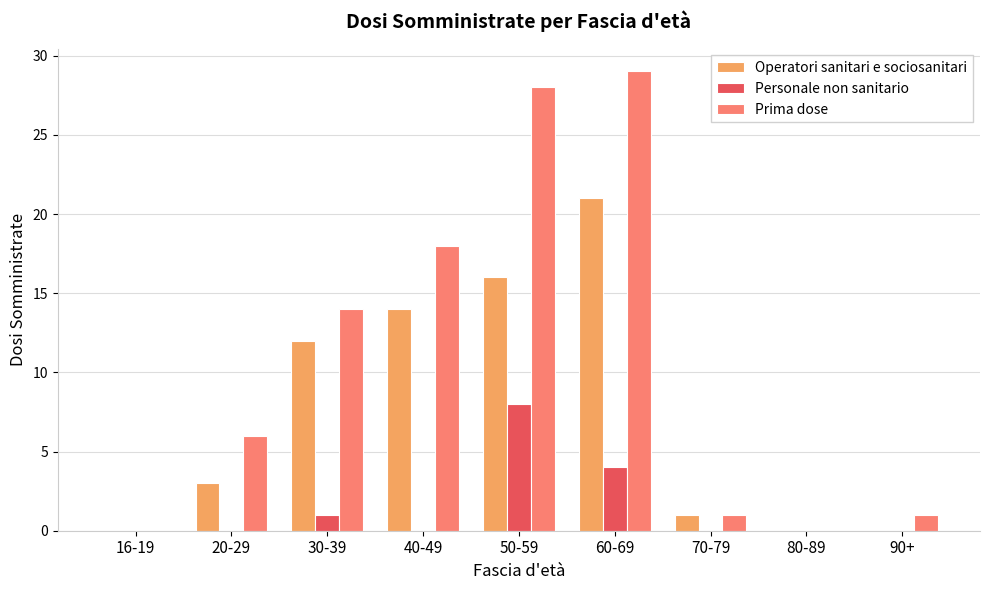

How many data points does each series have?

9